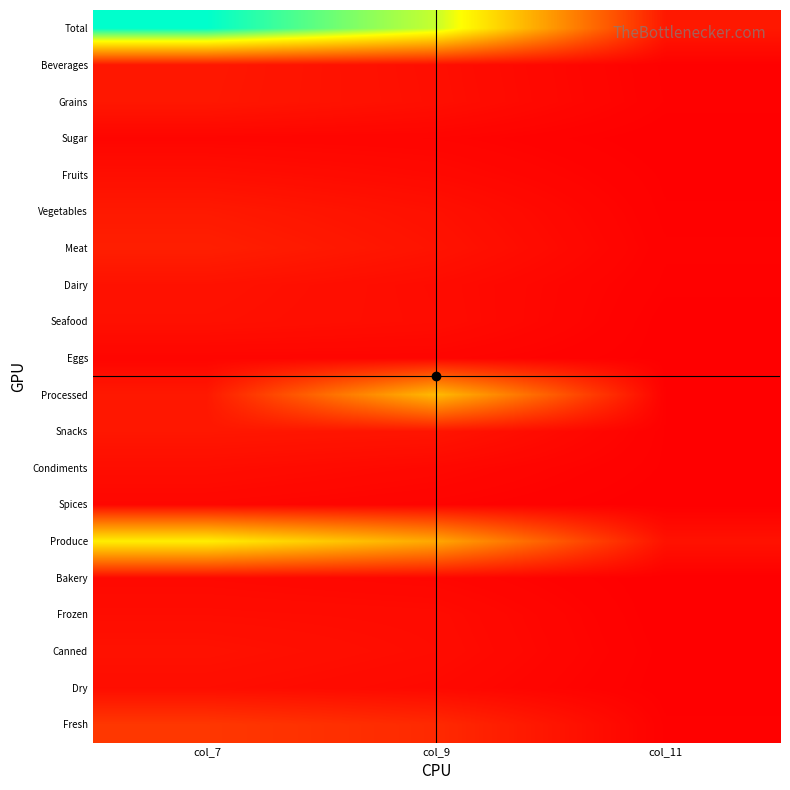

Rank the series at col_7 from lowest to highest value.

Eggs, Sugar, Spices, Bakery, Frozen, Condiments, Dry, Fruits, Seafood, Canned, Dairy, Snacks, Grains, Beverages, Processed, Vegetables, Meat, Fresh, Produce, Total